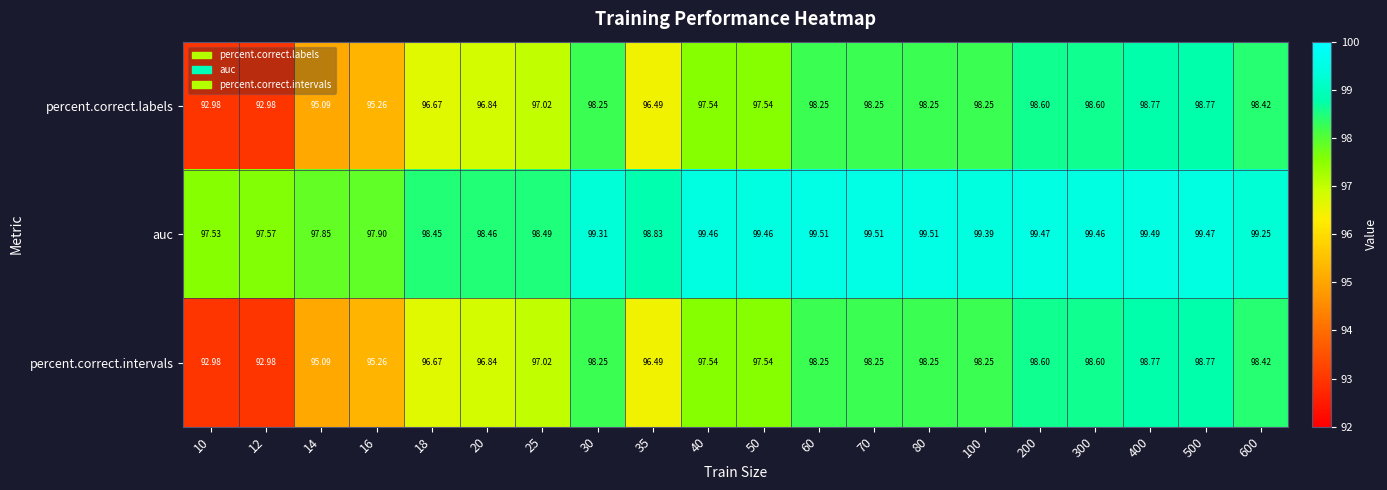

At how many categories does at least one series exceed 98?

16